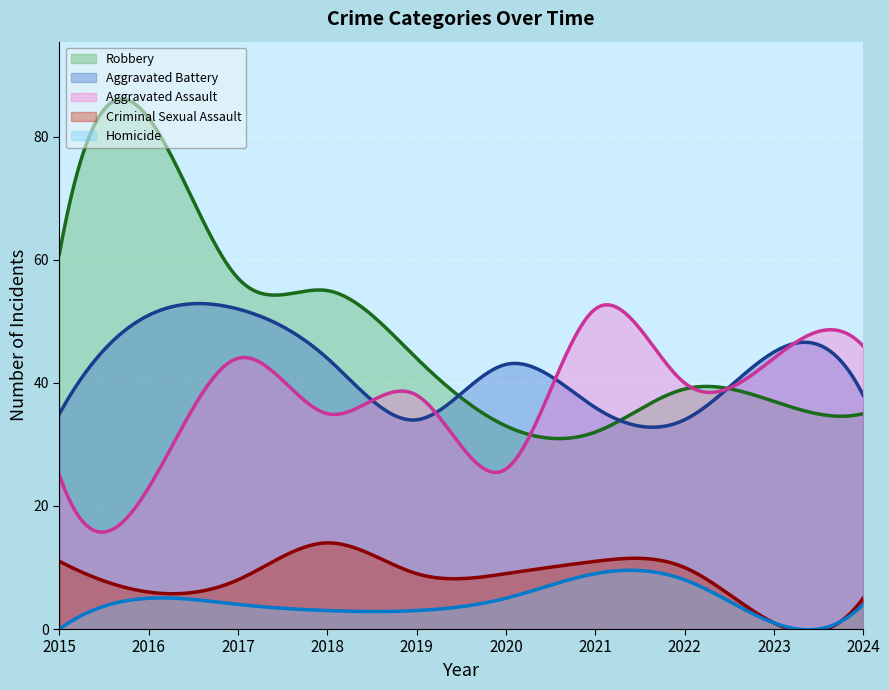

True or false: Homicide and Criminal Sexual Assault intersect in this chart.

False